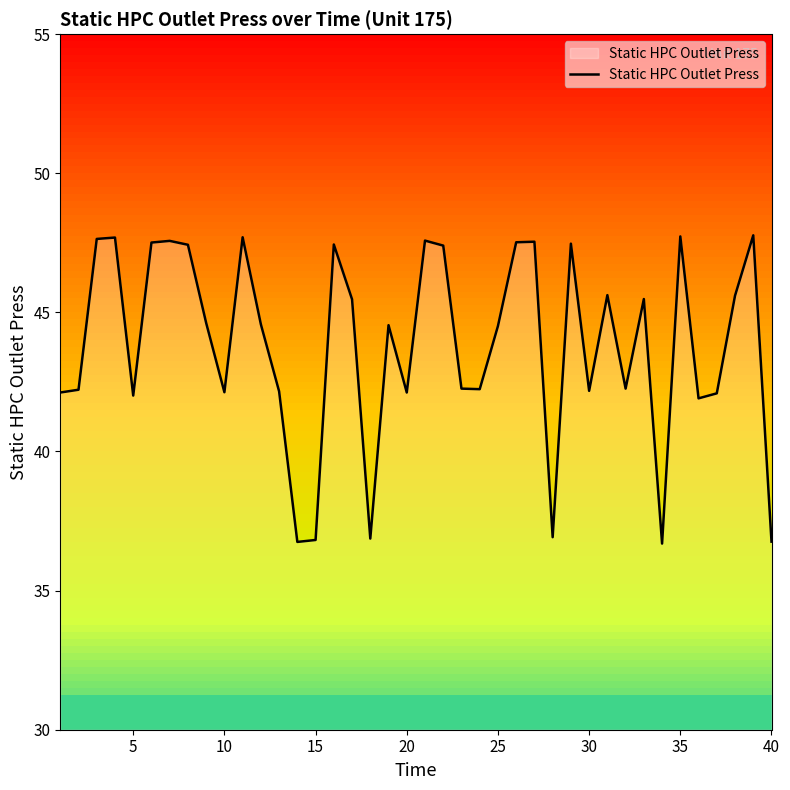

What is the minimum value shown in the chart?

36.7